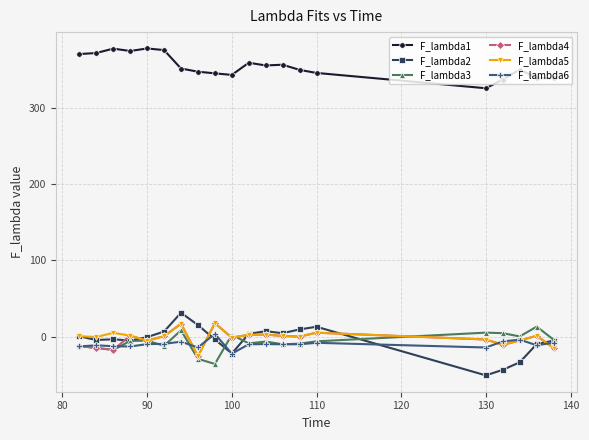

True or false: F_lambda1 and F_lambda6 cross at least once.

False